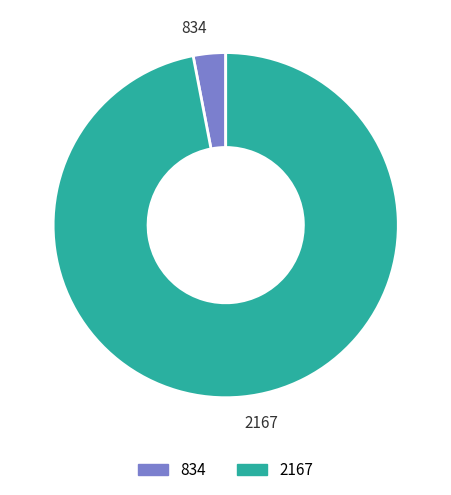

How many slices are in this pie chart?

2